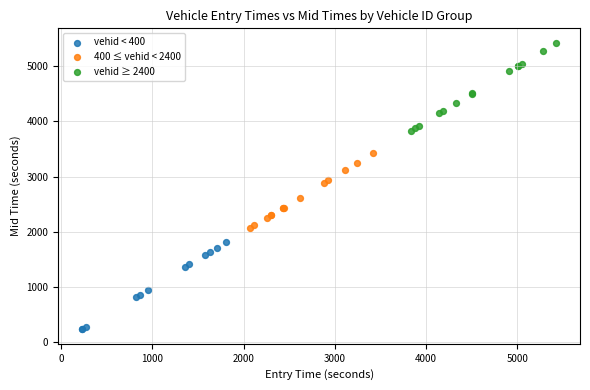

Which series reaches the minimum Y coordinate?

vehid < 400